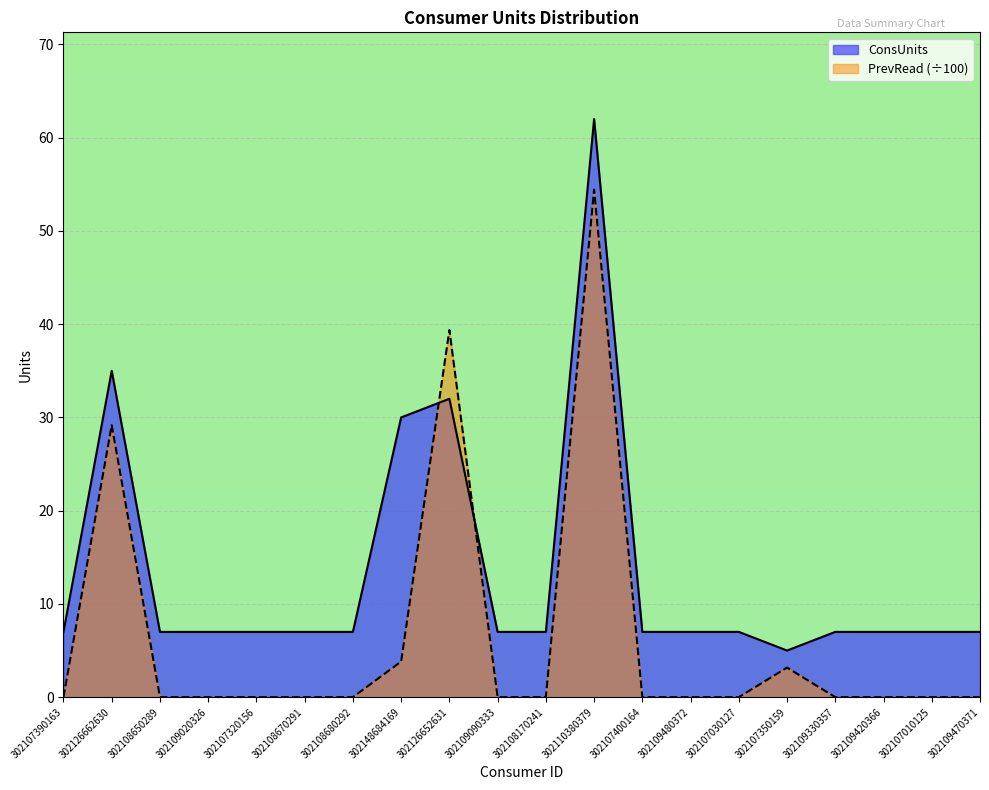

Rank the series at 302107400164 from highest to lowest value.

ConsUnits, PrevRead (÷100)